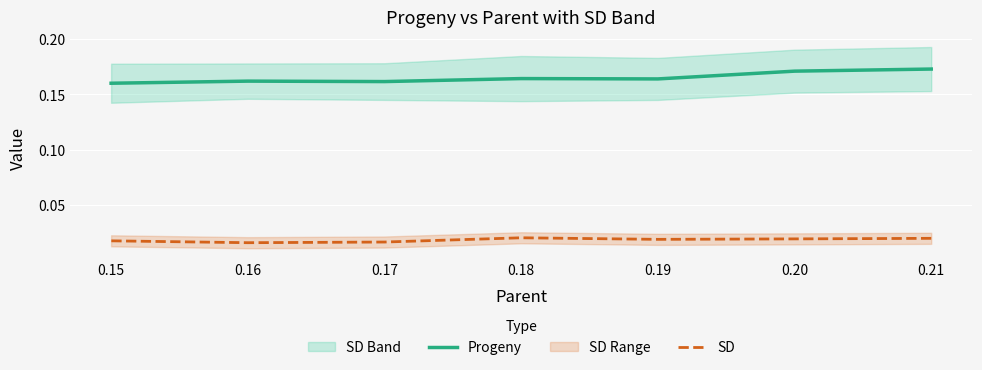

Rank the categories by Progeny value from highest to lowest.

0.21, 0.20, 0.18, 0.19, 0.16, 0.17, 0.15